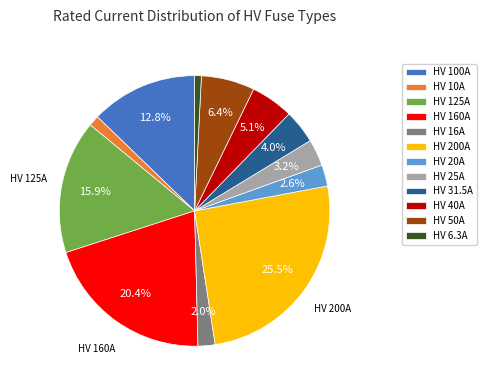

How many segments does this pie chart have?

12